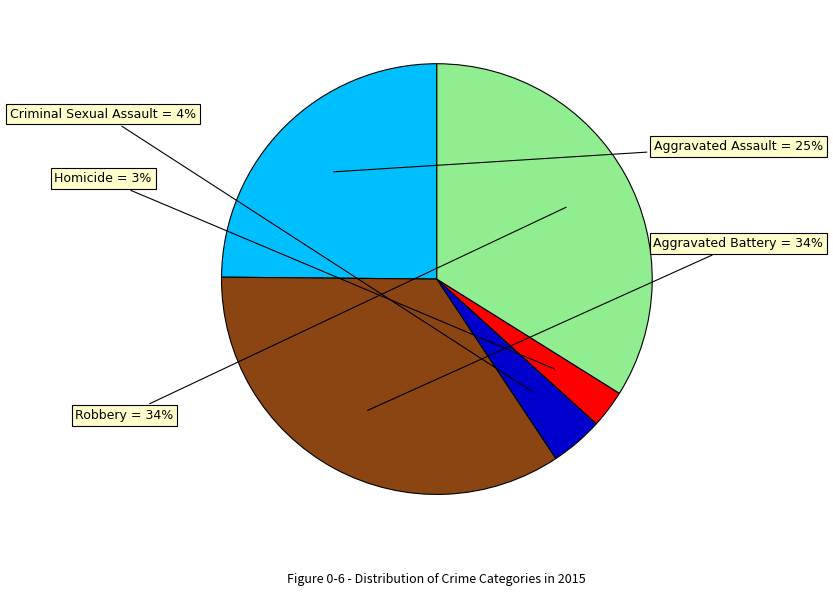

To the nearest percent, what is the average slice percentage?

20%